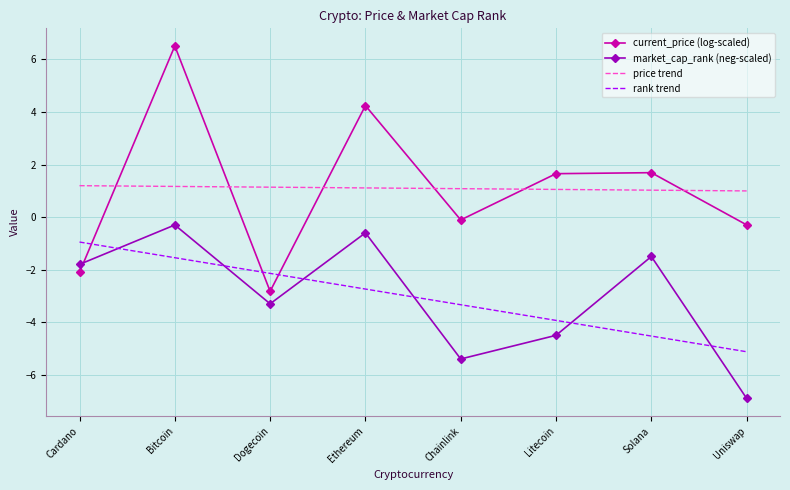

True or false: current_price (log-scaled) has a value of 1.7 at Litecoin.

True